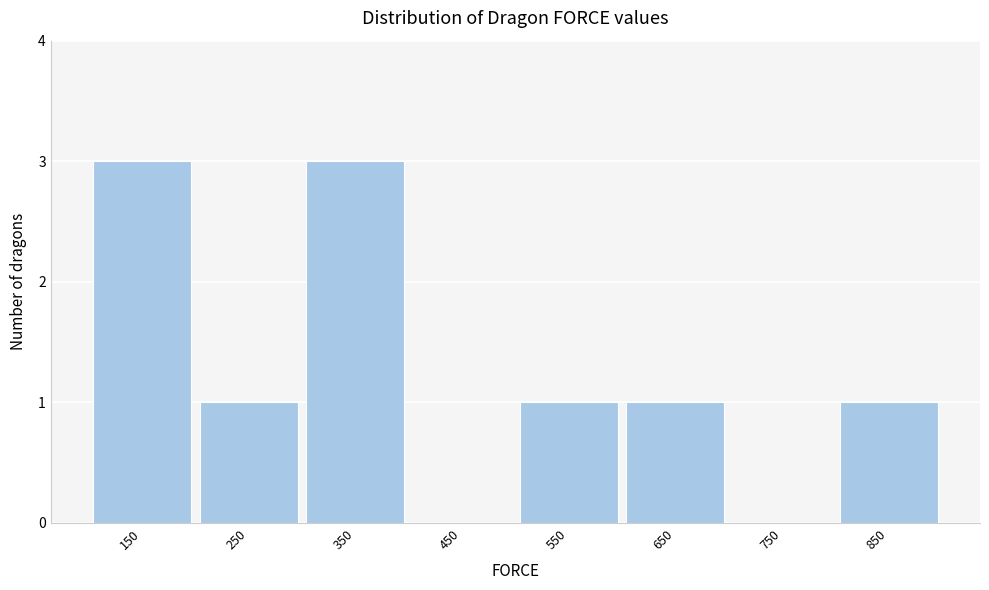

Reading left to right, extract all data points from this chart.

150=3	250=1	350=3	450=0	550=1	650=1	750=0	850=1